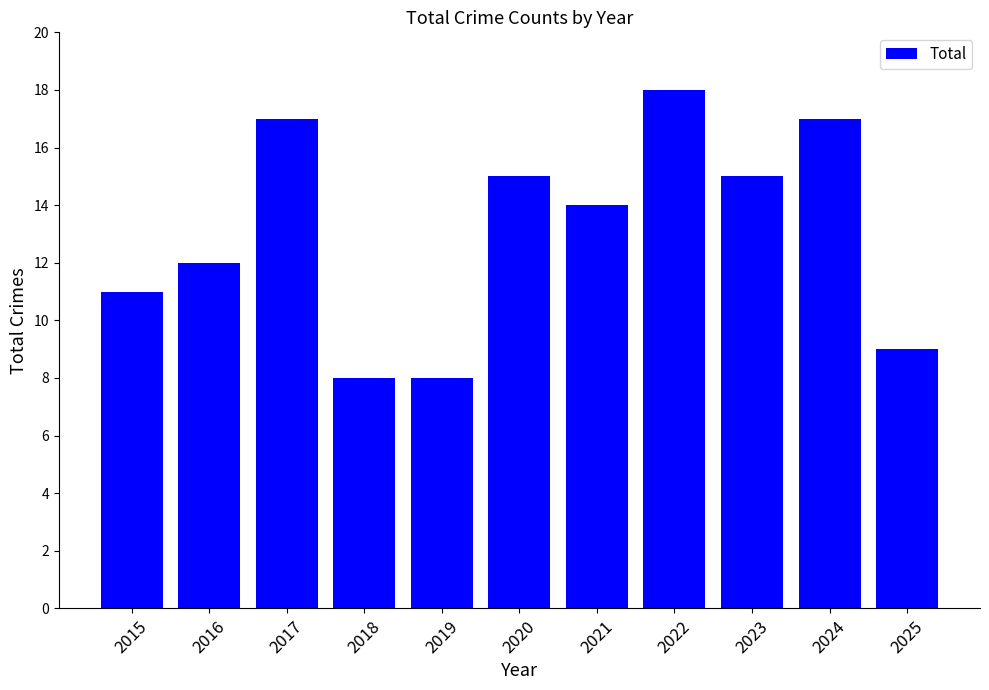

The chart shows a value of 14 at 2021. True or false?

True